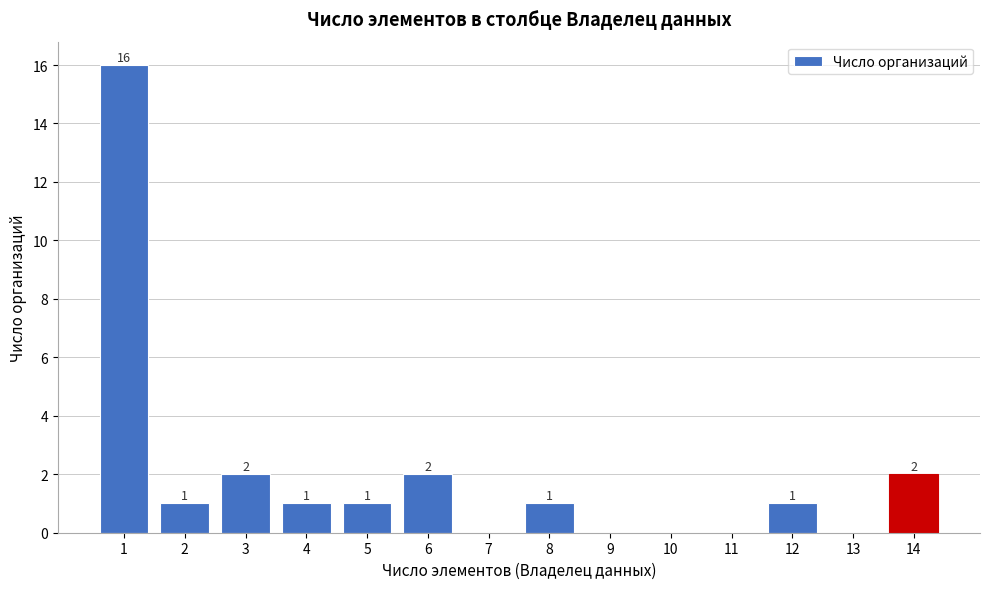

Reading left to right, transcribe all the data shown in this chart.

1=16	2=1	3=2	4=1	5=1	6=2	7=0	8=1	9=0	10=0	11=0	12=1	13=0	14=2